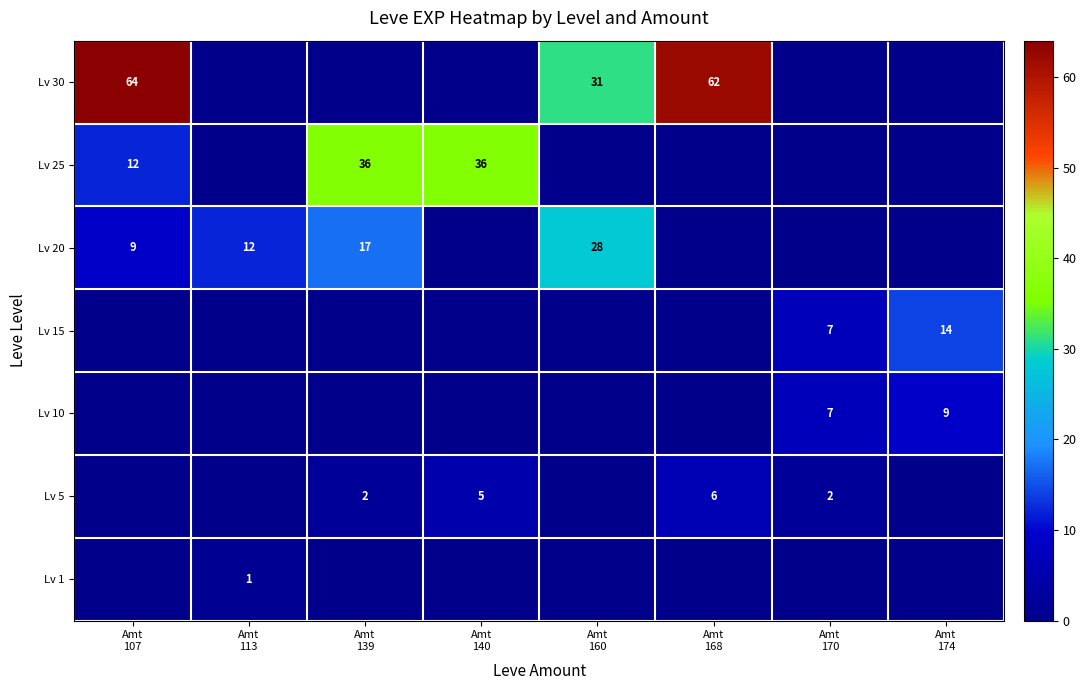

What is the spread (max minus min) of values at Amt
107?

64